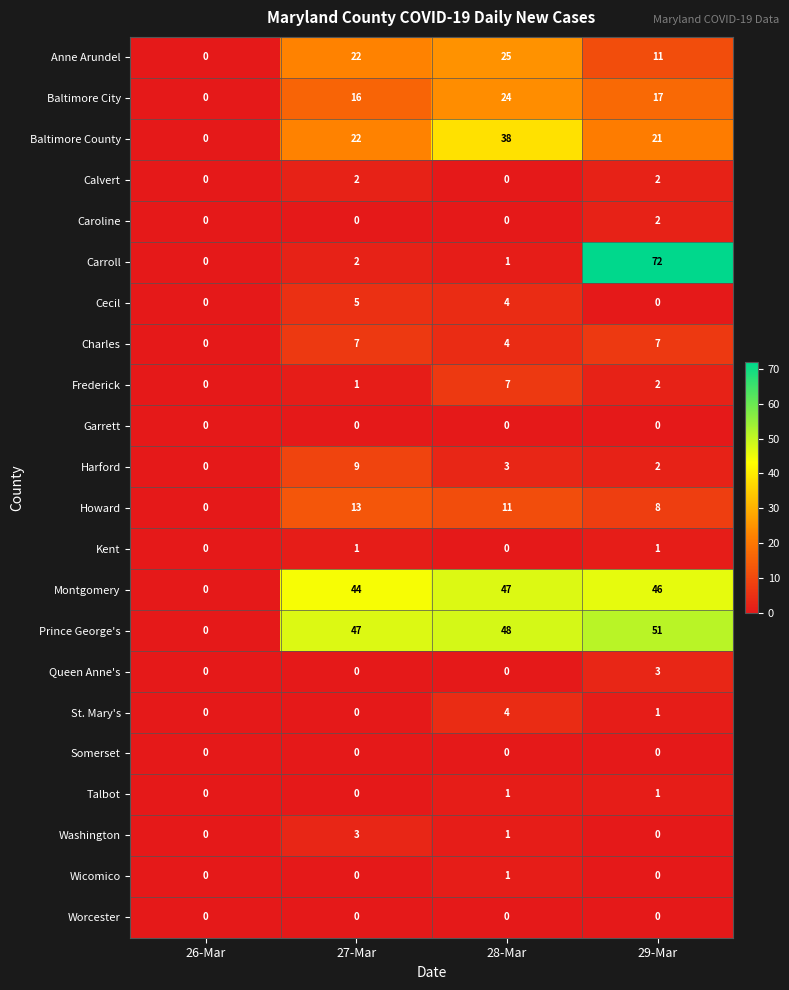

The Frederick series shows 7 at 28-Mar. True or false?

True